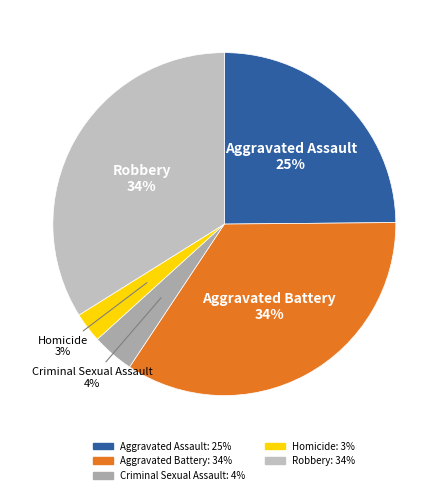

Is it true that Robbery is 34% of the pie?

True